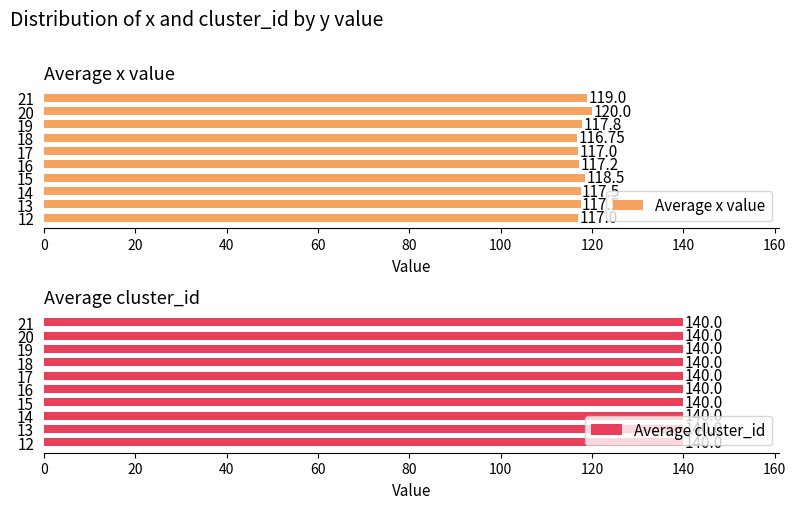

What is the average value of the Average x value series?

117.8